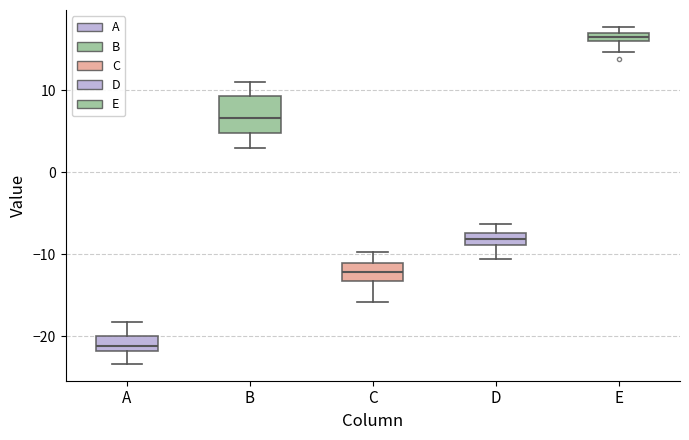

Comparing the boxes themselves (not the whiskers), which one is the tallest?

B